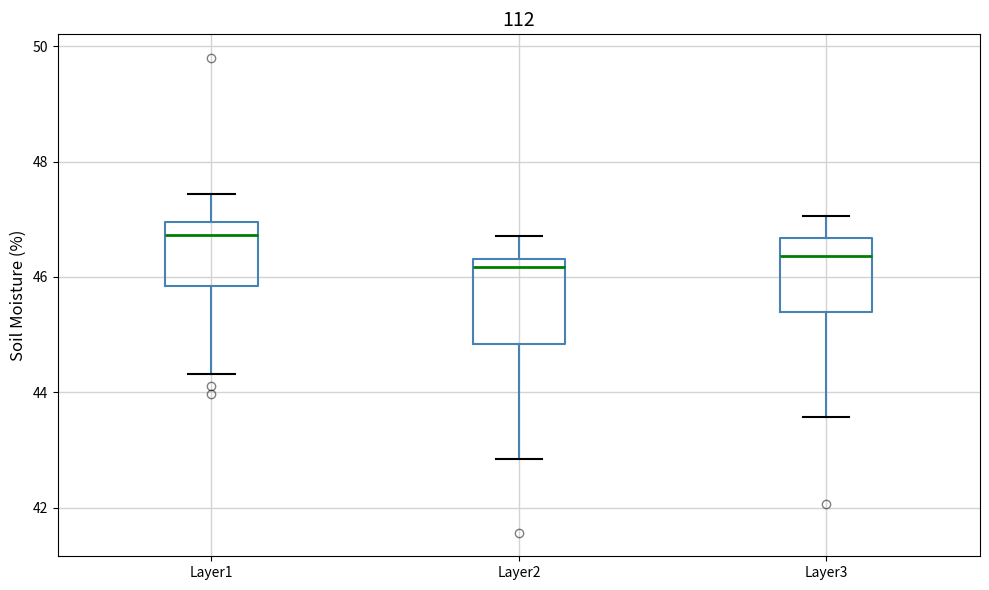

Reading left to right, read every box against the y-axis: the position of its median line, the range the box covers, and the ends of its whiskers. The values are not printed on the chart, so give them approximately, as read against the axis.

Layer1: median 46.8, box 45.8 to 47.0, whiskers 44.4 to 47.4
Layer2: median 46.2, box 44.8 to 46.4, whiskers 42.8 to 46.8
Layer3: median 46.4, box 45.4 to 46.6, whiskers 43.6 to 47.0